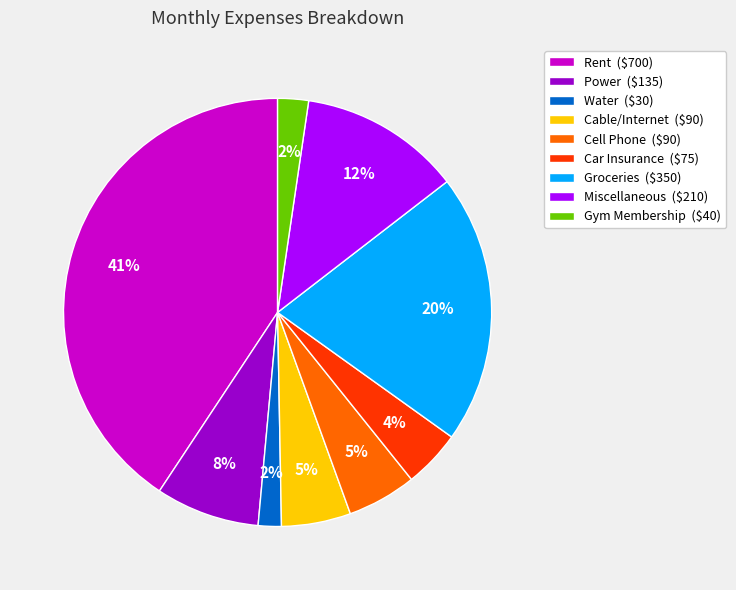

Does Miscellaneous represent more than half of the total?

No